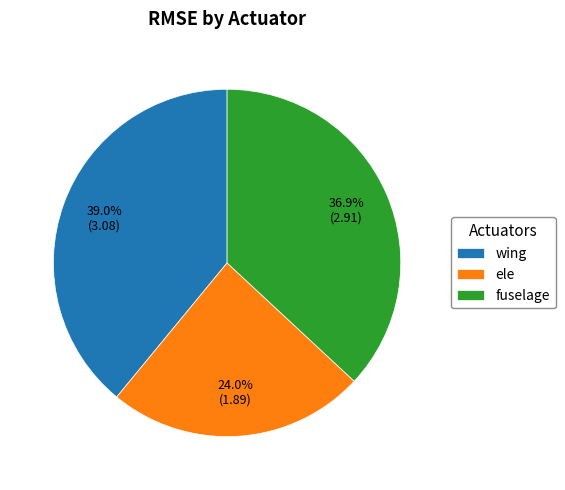

Rank the categories by value from lowest to highest.

ele, fuselage, wing